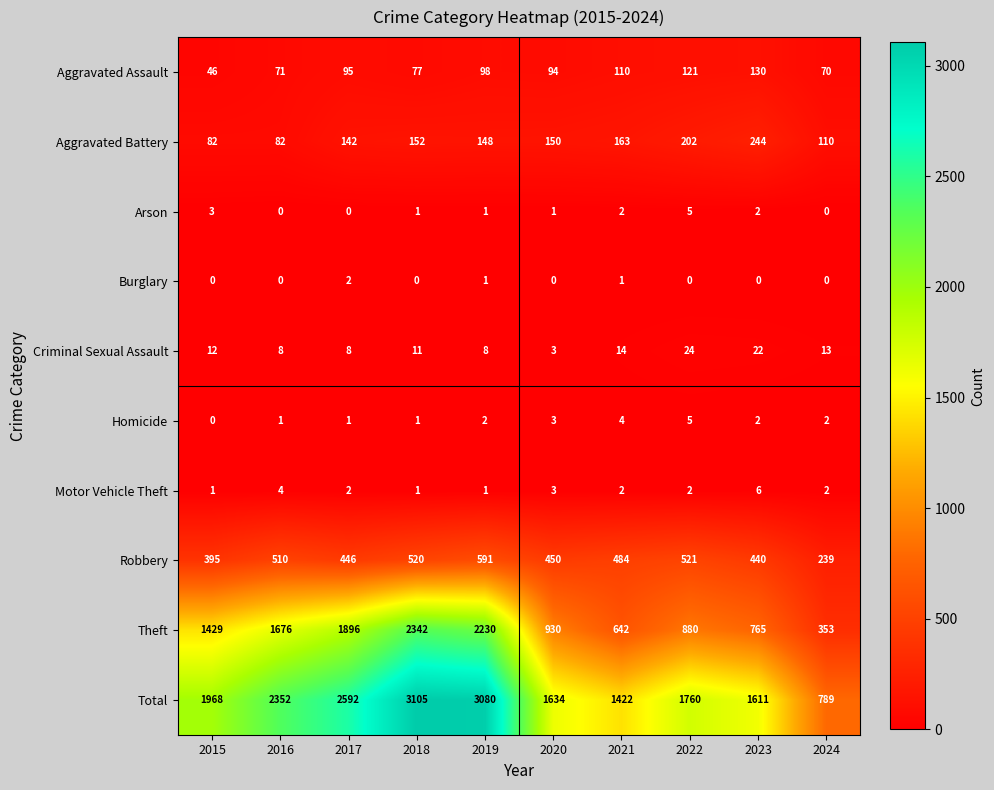

What is the difference between the highest and lowest values at 2022?

1760